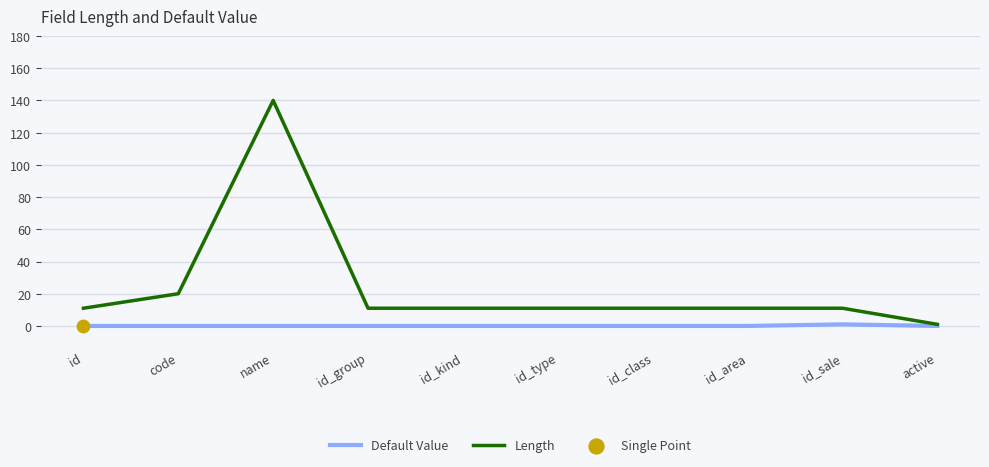

Which series has the largest total across all categories?

Length